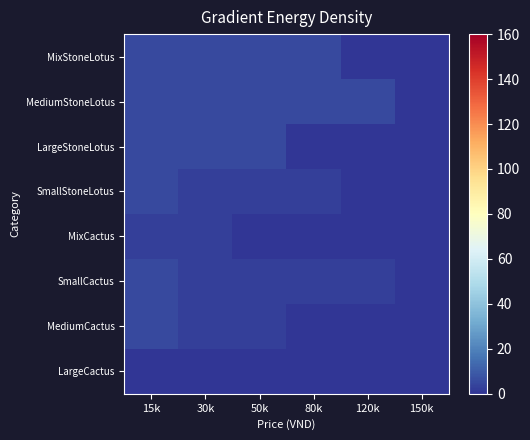

Reading right to left, what are all the values shown in this chart?

MixStoneLotus: 150k=0	120k=0	80k=5	50k=5	30k=5	15k=5
MediumStoneLotus: 150k=0	120k=5	80k=5	50k=5	30k=5	15k=5
LargeStoneLotus: 150k=0	120k=0	80k=0	50k=5	30k=5	15k=5
SmallStoneLotus: 150k=0	120k=0	80k=3	50k=3	30k=3	15k=5
MixCactus: 150k=0	120k=0	80k=0	50k=0	30k=3	15k=3
SmallCactus: 150k=0	120k=3	80k=3	50k=3	30k=3	15k=5
MediumCactus: 150k=0	120k=0	80k=0	50k=3	30k=3	15k=5
LargeCactus: 150k=0	120k=0	80k=0	50k=0	30k=0	15k=0